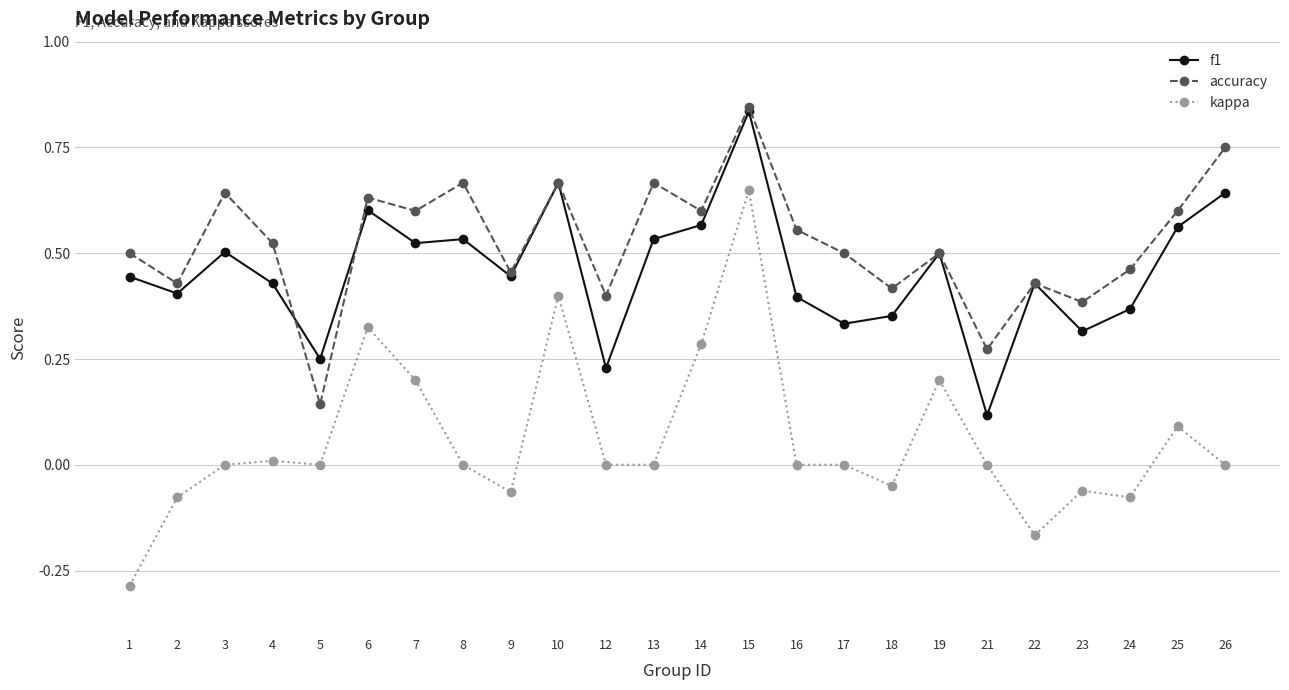

The value of kappa at 3 is 0.0. True or false?

True